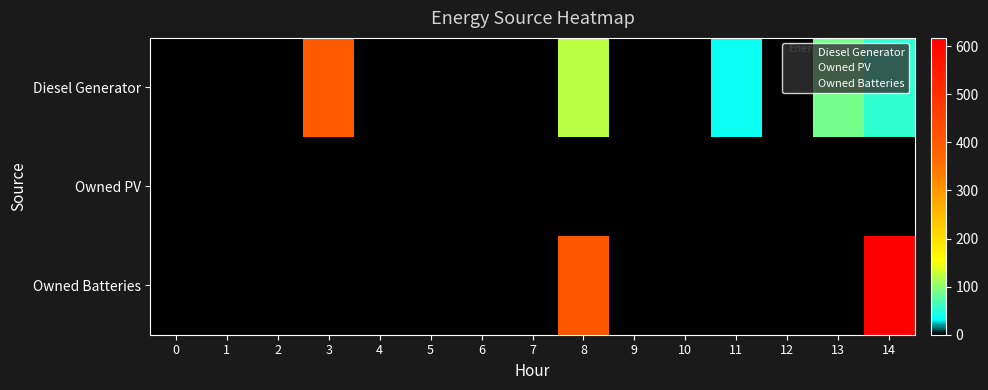

The Owned Batteries series shows 3 at 6. True or false?

False